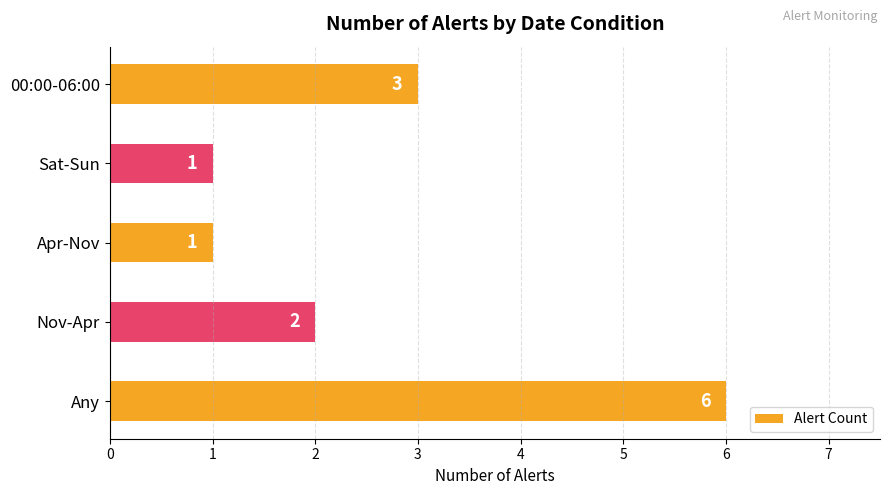

What is the sum of all values?

13